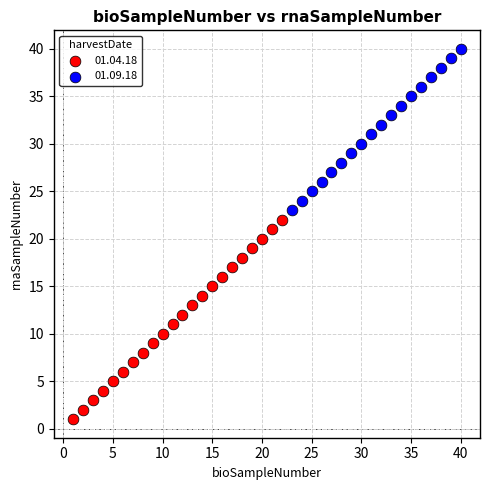

Which series reaches the minimum Y coordinate?

01.04.18